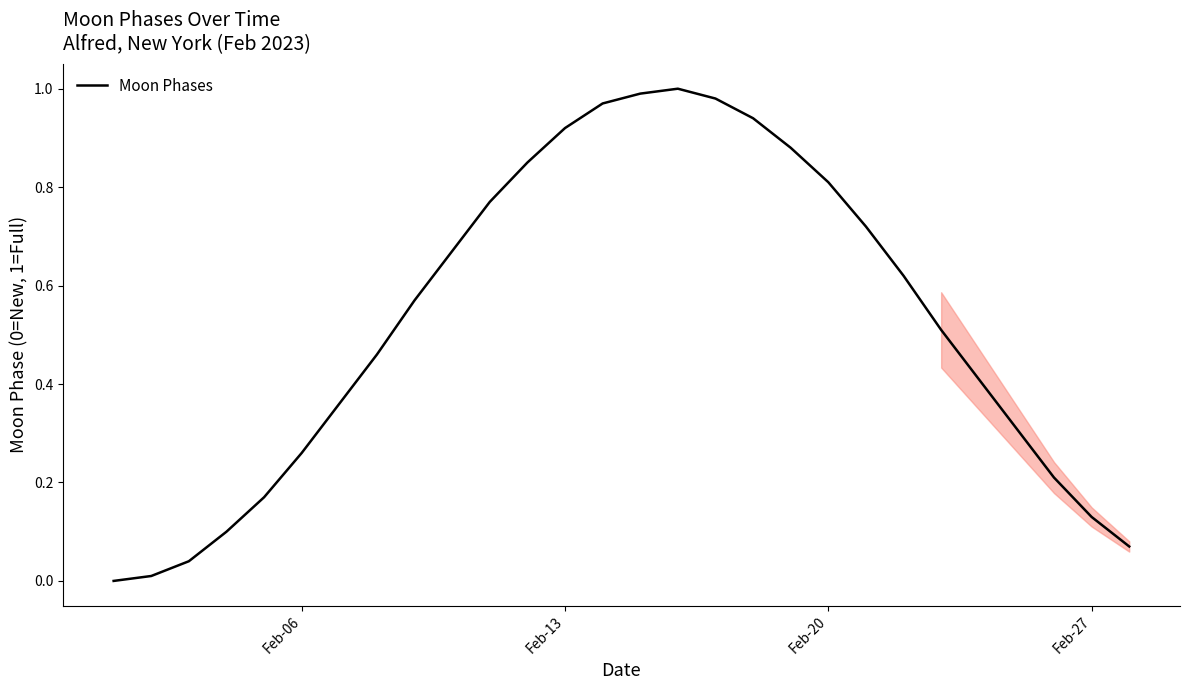

The value at Feb-20 is 1.2. True or false?

False